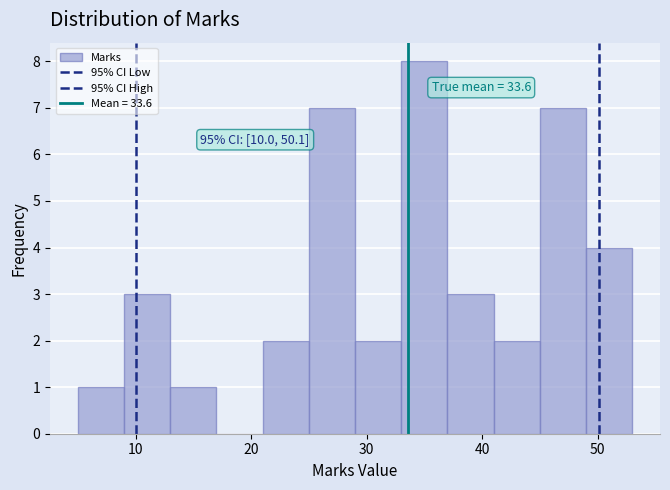

Over which range of the x-axis is the bar tallest?

33 to 37